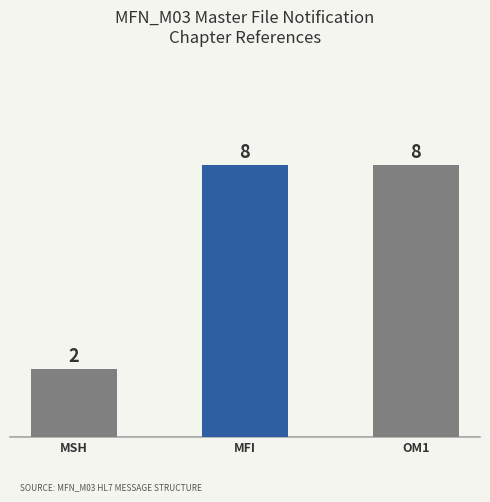

What position from the right is MSH?

3